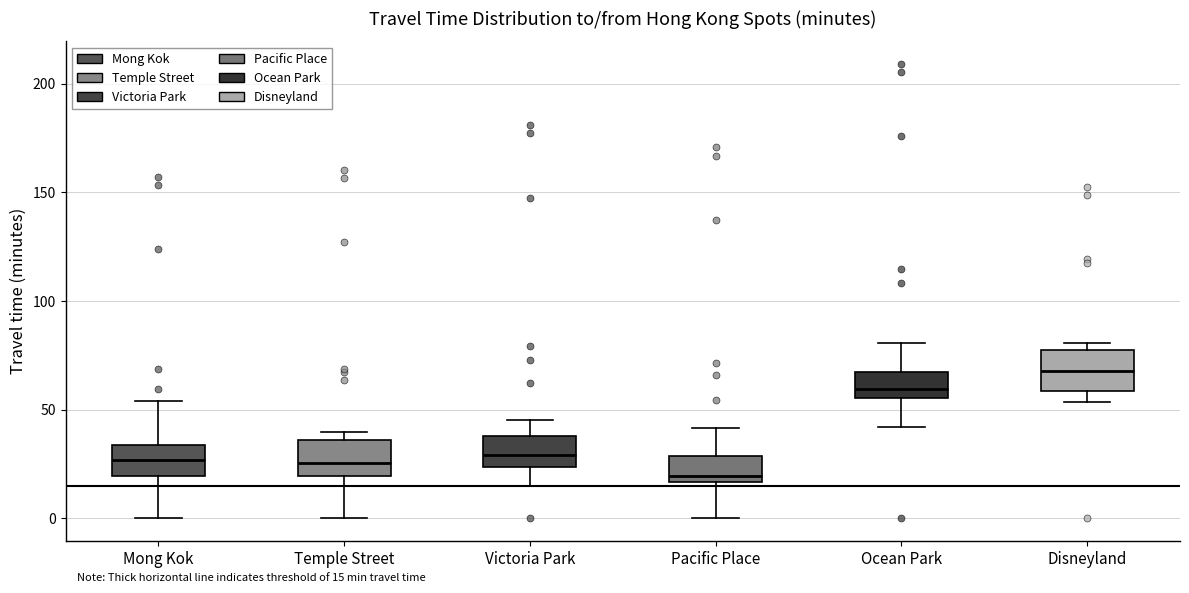

Which box's median line is the lowest?

Pacific Place